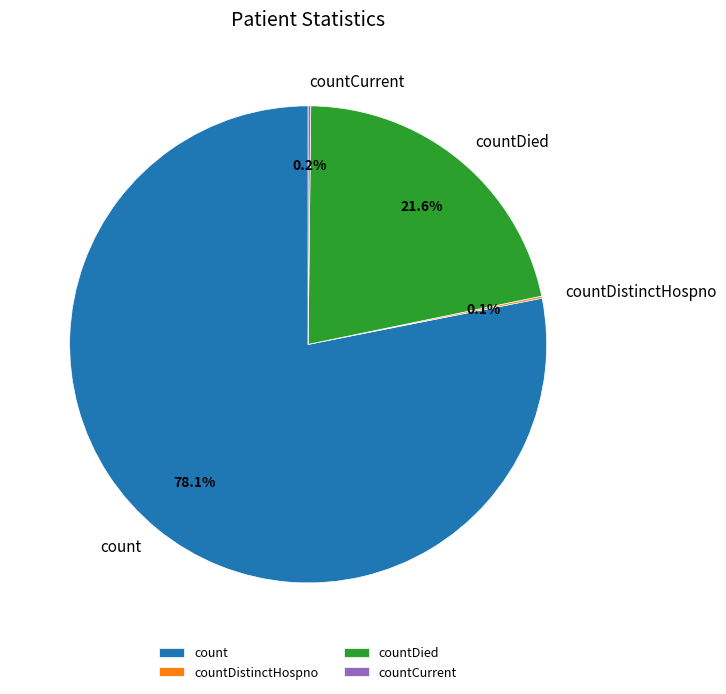

Between countDied and count, which is larger?

count